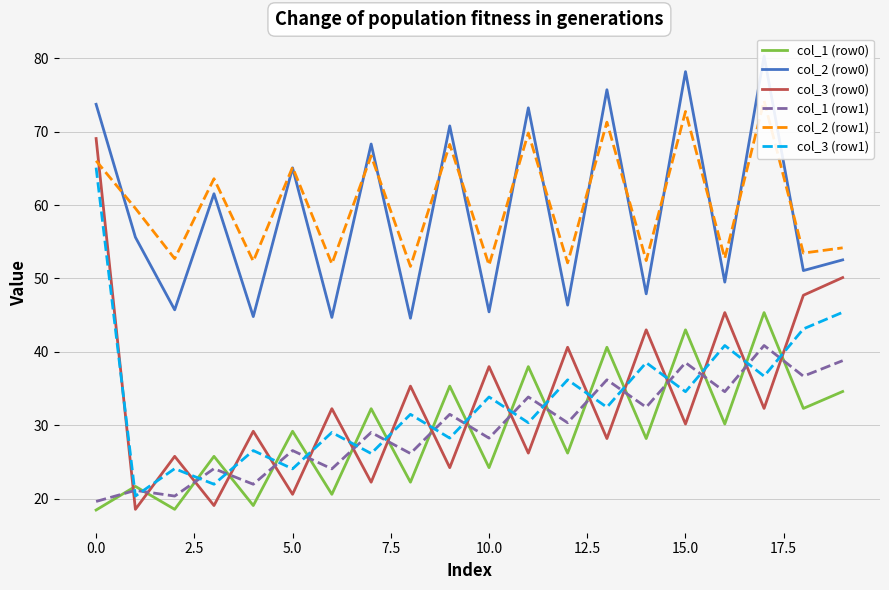

What position from the right is 13?

7